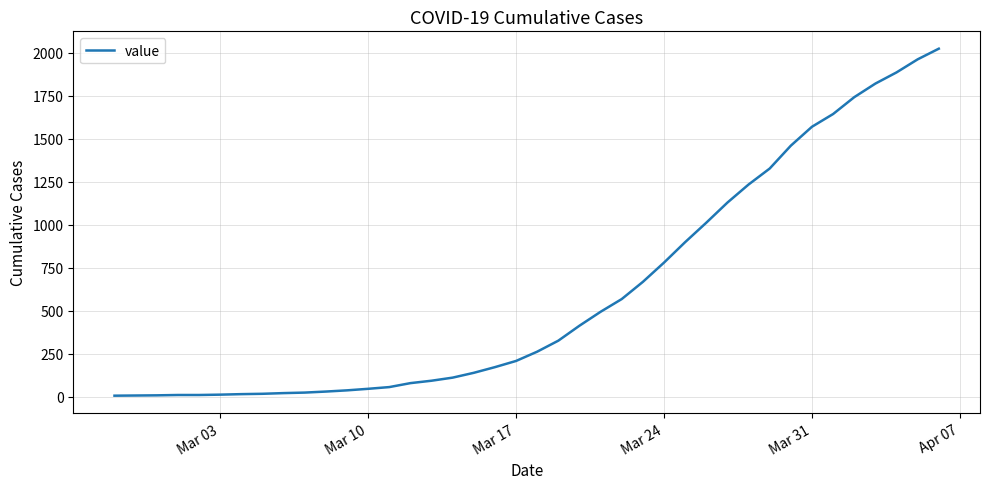

What is the greatest value displayed?

2025